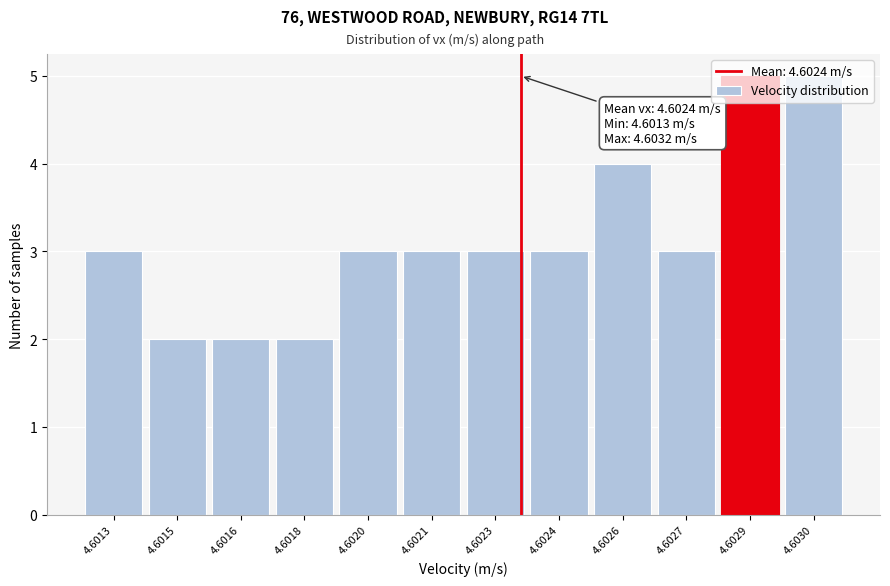

What is the sum of the values at 4.6016 and 4.6027?

5